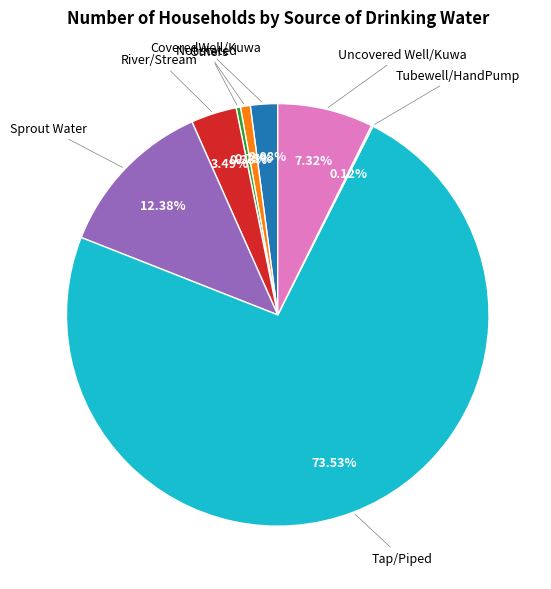

Is there a majority slice in this chart?

Yes